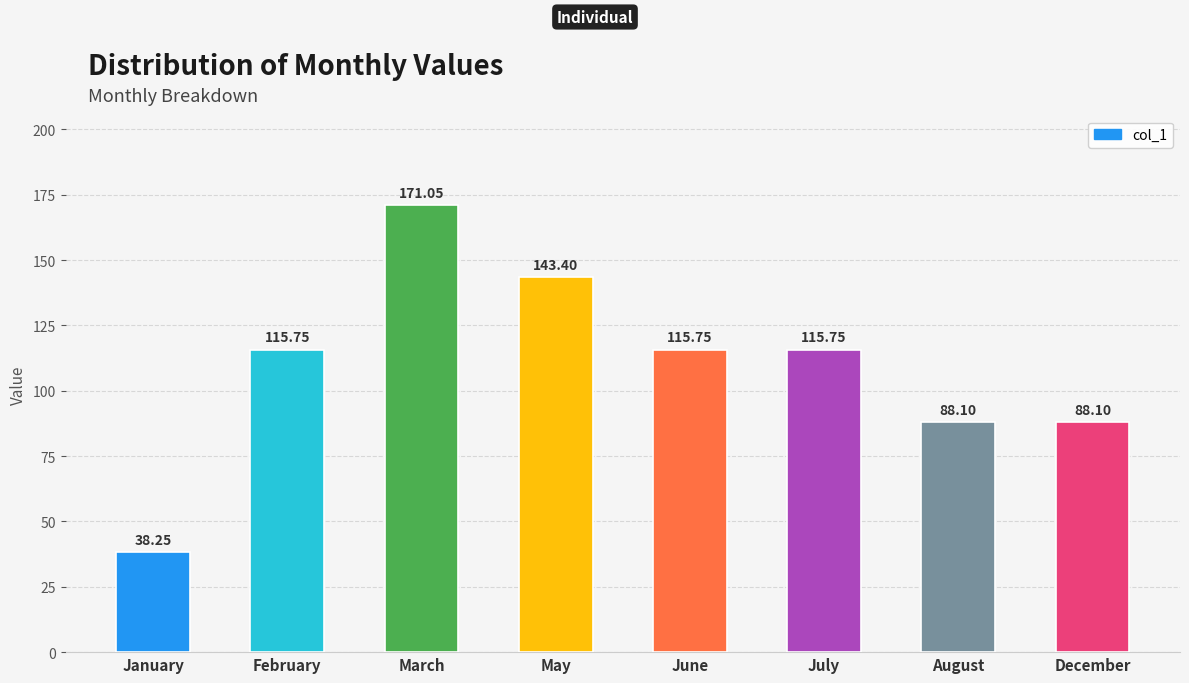

Which category has the lowest value across all series?

January